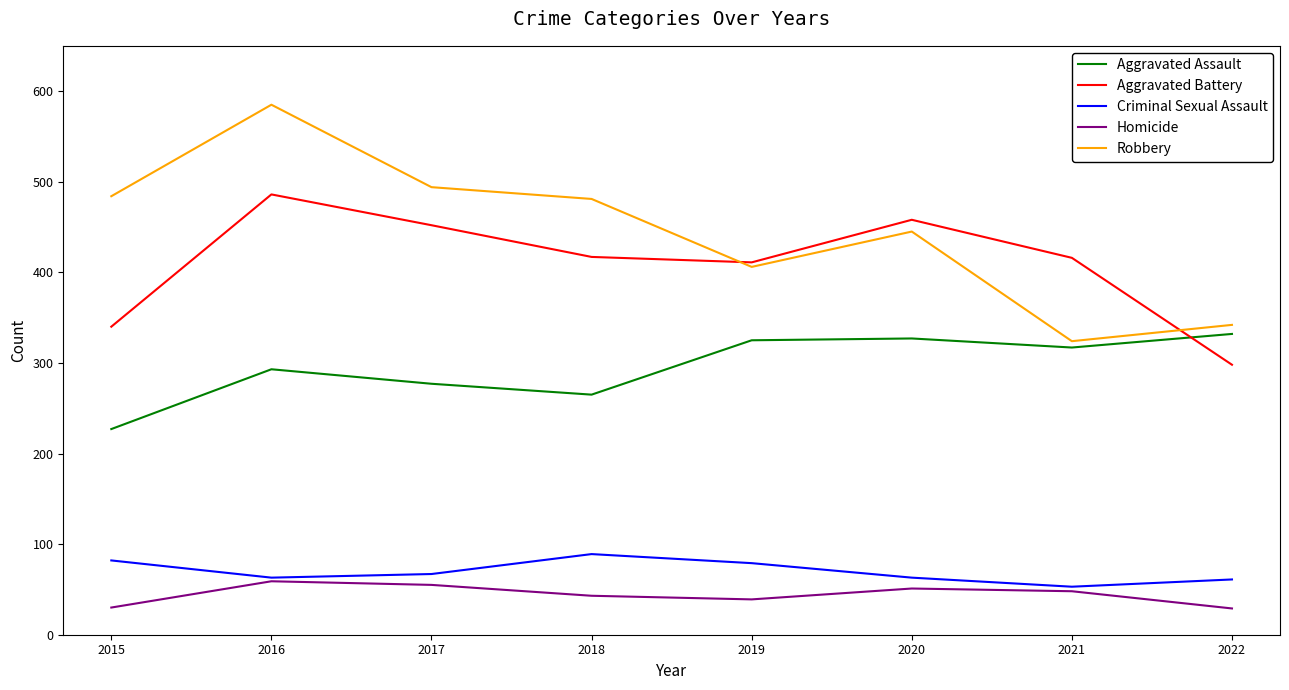

What are all the series names shown in the legend?

Aggravated Assault, Aggravated Battery, Criminal Sexual Assault, Homicide, Robbery